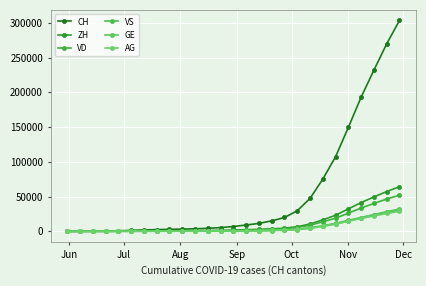

What is the average value of the ZH series?

11965